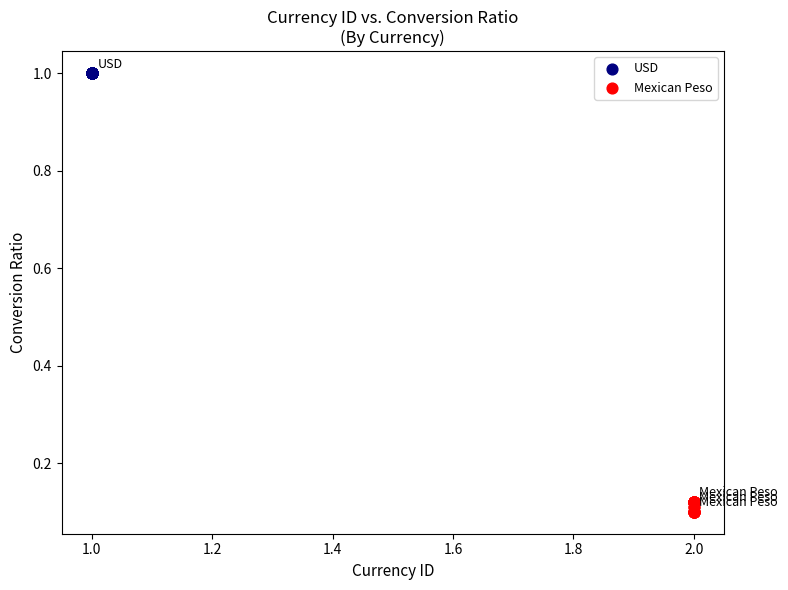

Which series contains the highest Y value?

USD